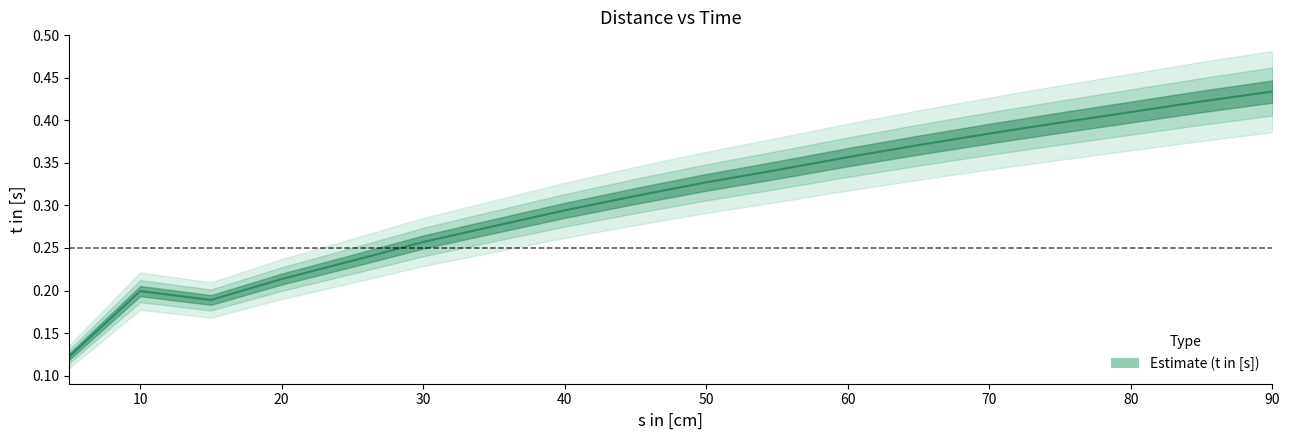

What is the change in value from 45 to 85?

+0.1